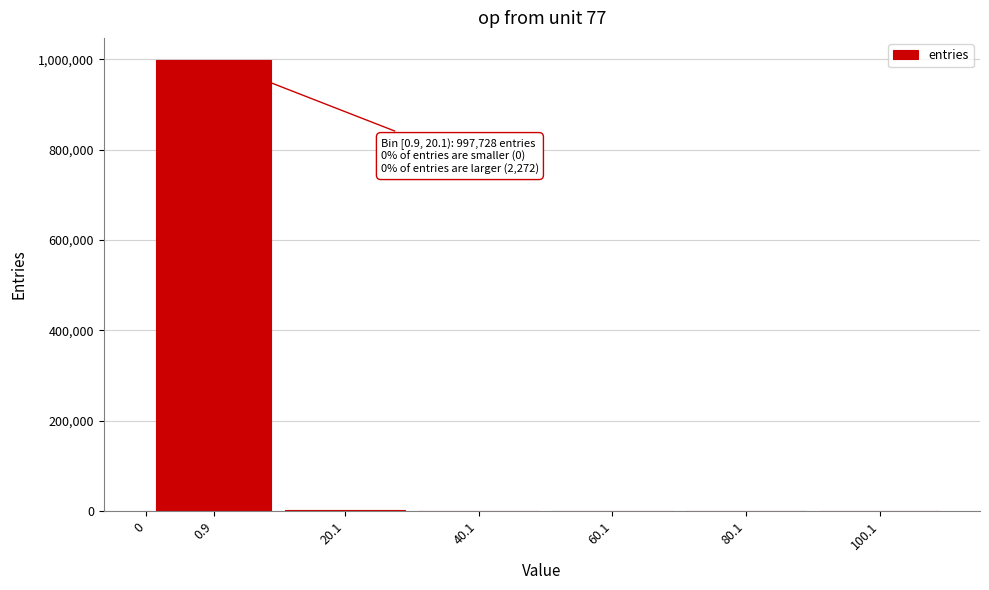

Is it true that the value at 0 is 526057?

False